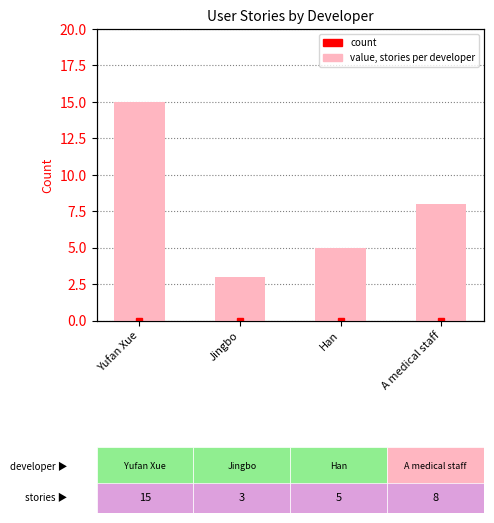

True or false: the data shows 8 at Han.

False